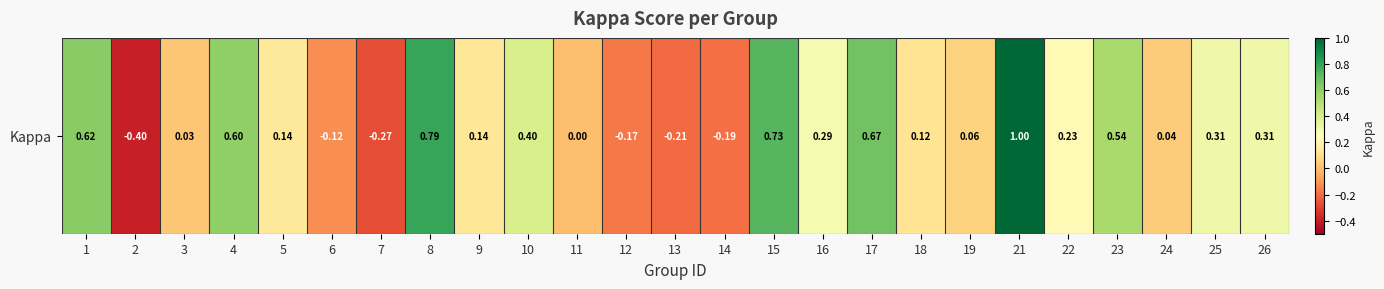

Reading left to right, list all the values displayed in this chart.

0.6	-0.4	0.0	0.6	0.1	-0.1	-0.3	0.8	0.1	0.4	0.0	-0.2	-0.2	-0.2	0.7	0.3	0.7	0.1	0.1	1.0	0.2	0.5	0.0	0.3	0.3